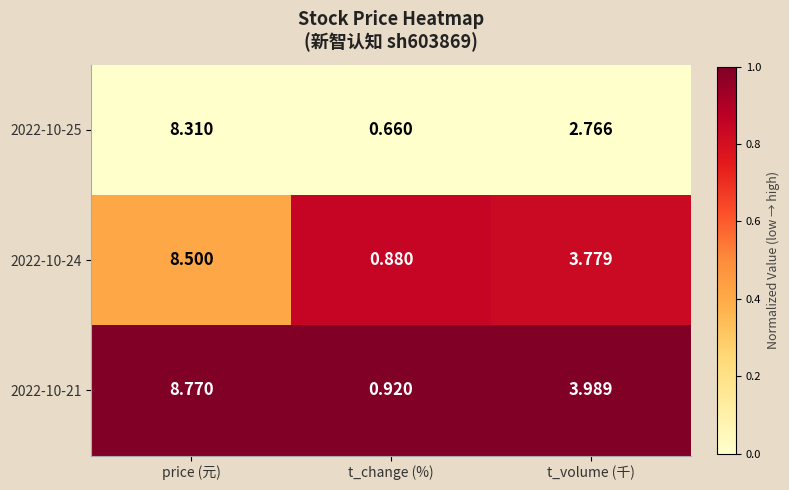

Where is 2022-10-21 nearest to the value 4?

t_volume (千)